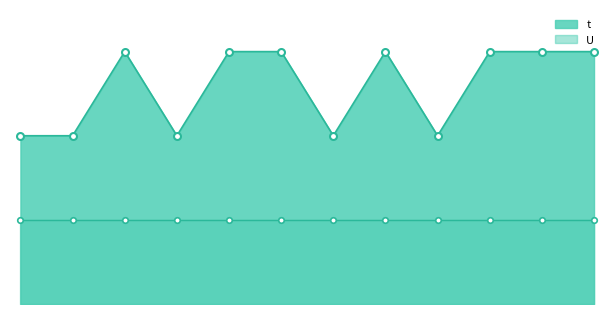

The value at 5 is 3. True or false?

True